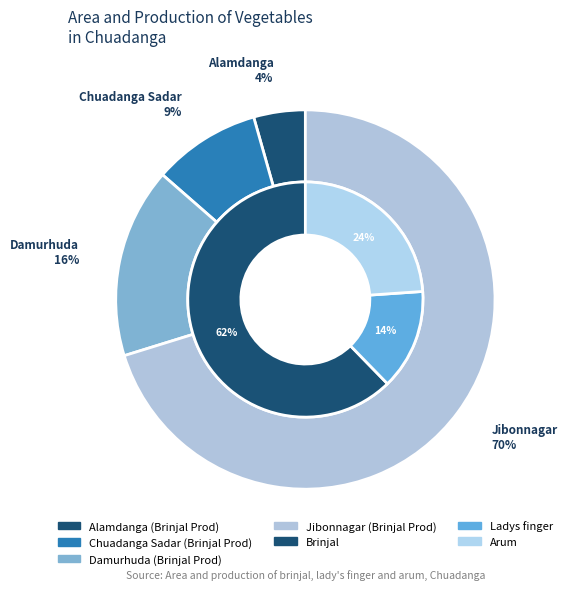

Which slice is the smallest?

Alamdanga